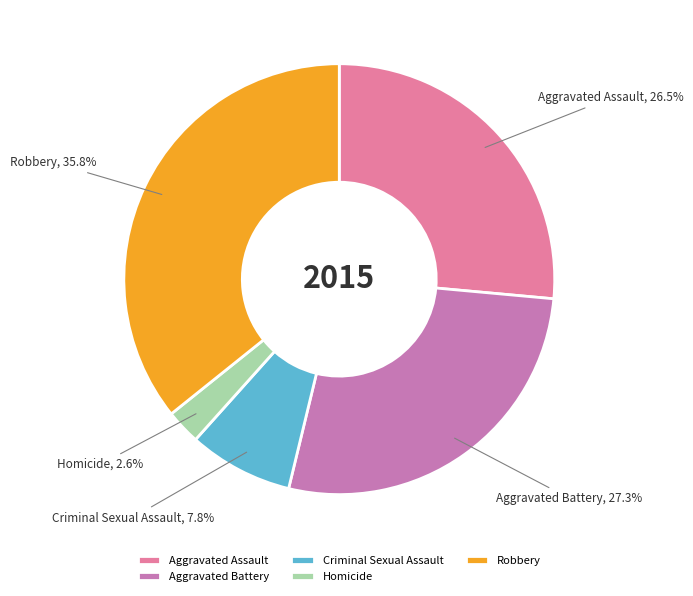

Combined, what portion of the pie is Homicide and Aggravated Assault?

29.1%